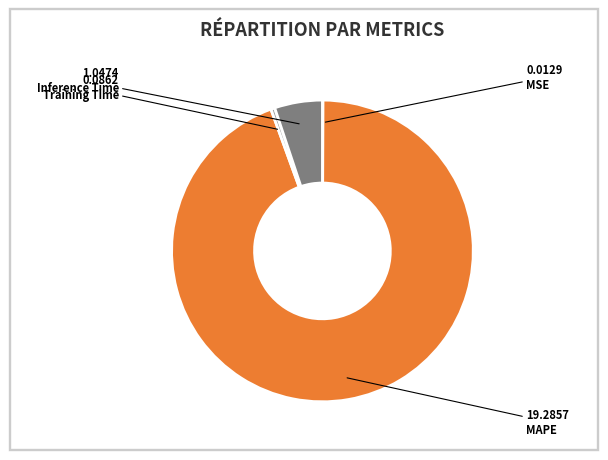

Is there a majority slice in this chart?

Yes